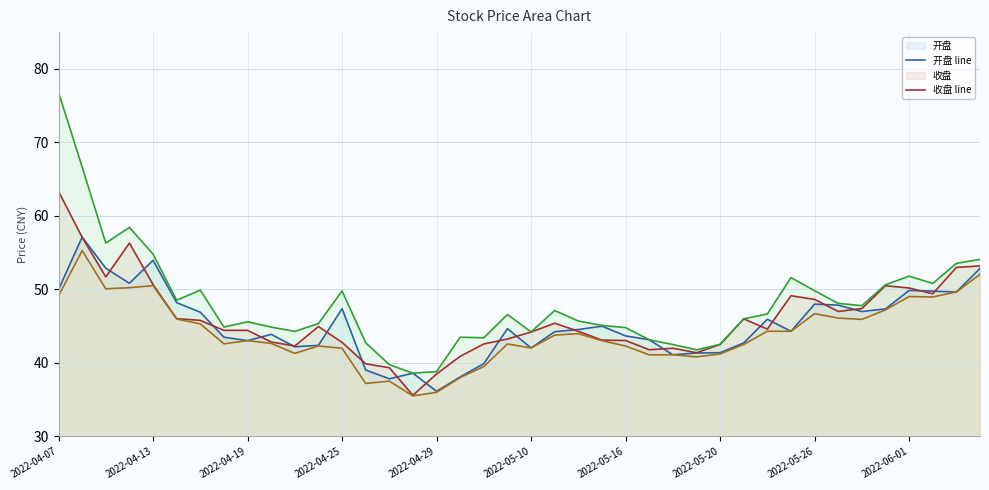

True or false: 最高 line and 开盘 line intersect in this chart.

False